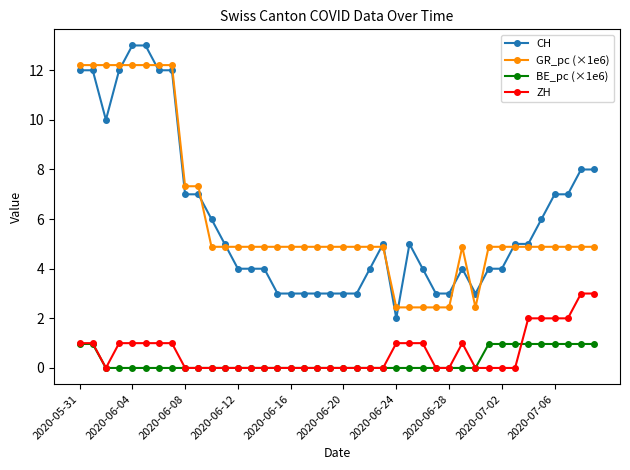

At how many categories does at least one series exceed 11?

8